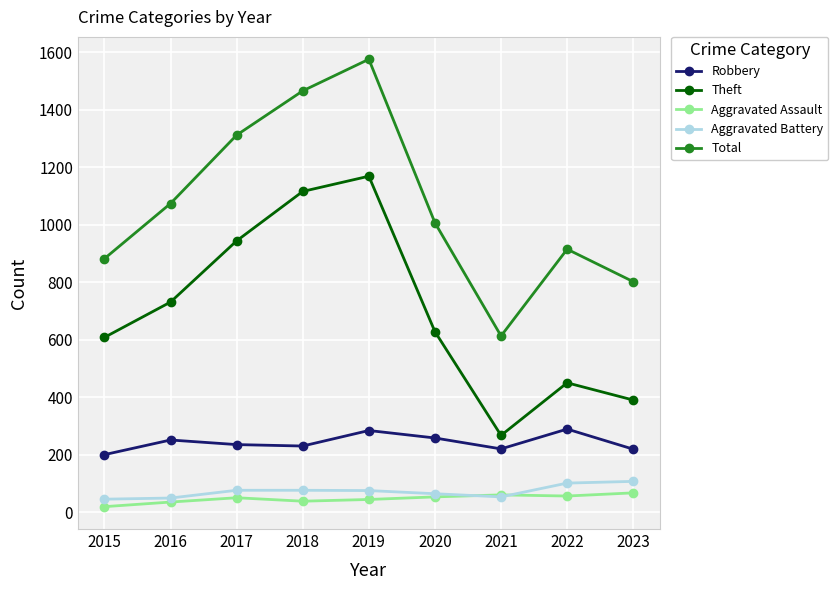

Which series has the largest range (max minus min)?

Total